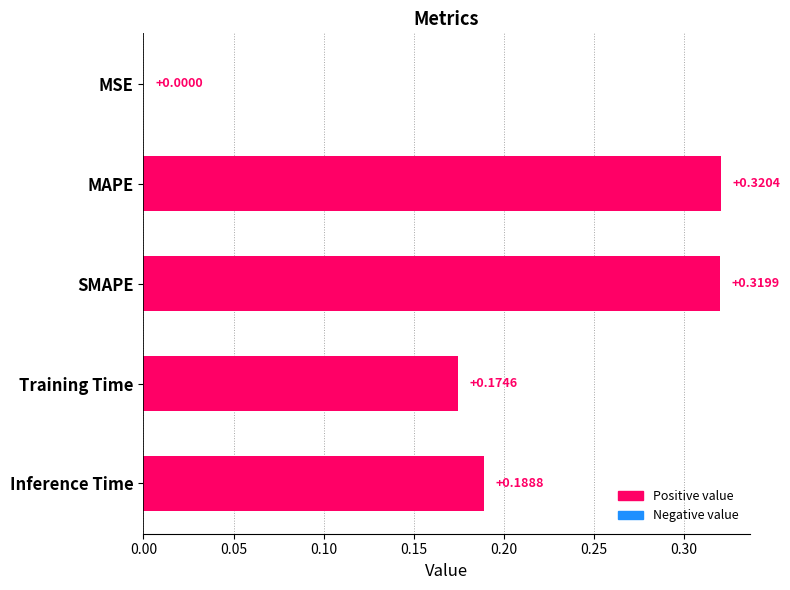

At which label is the value closest to 0?

MSE